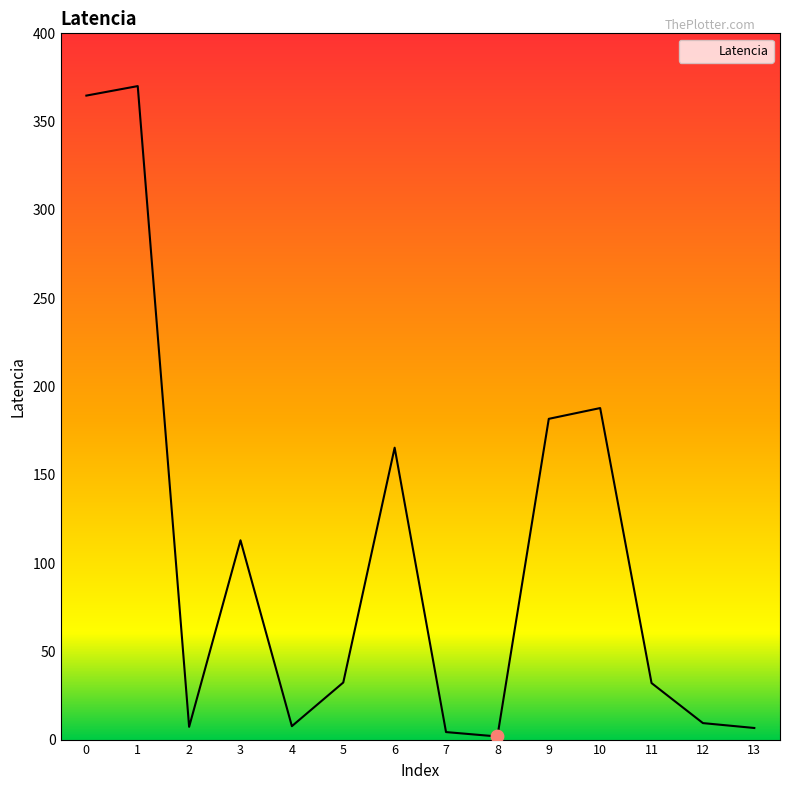

What is the ratio of the value at 6 to the value at 7?

38.9